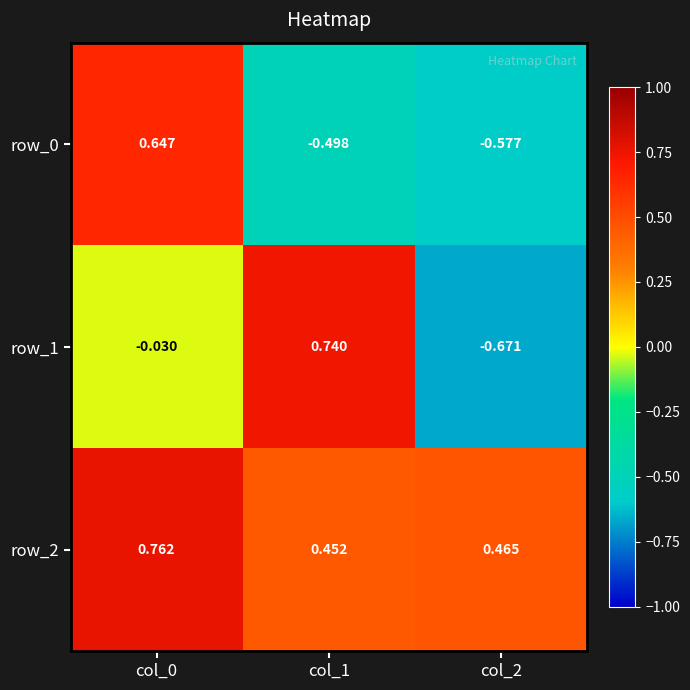

Is the value of row_0 at col_1 greater than the value of row_2 at col_0?

No